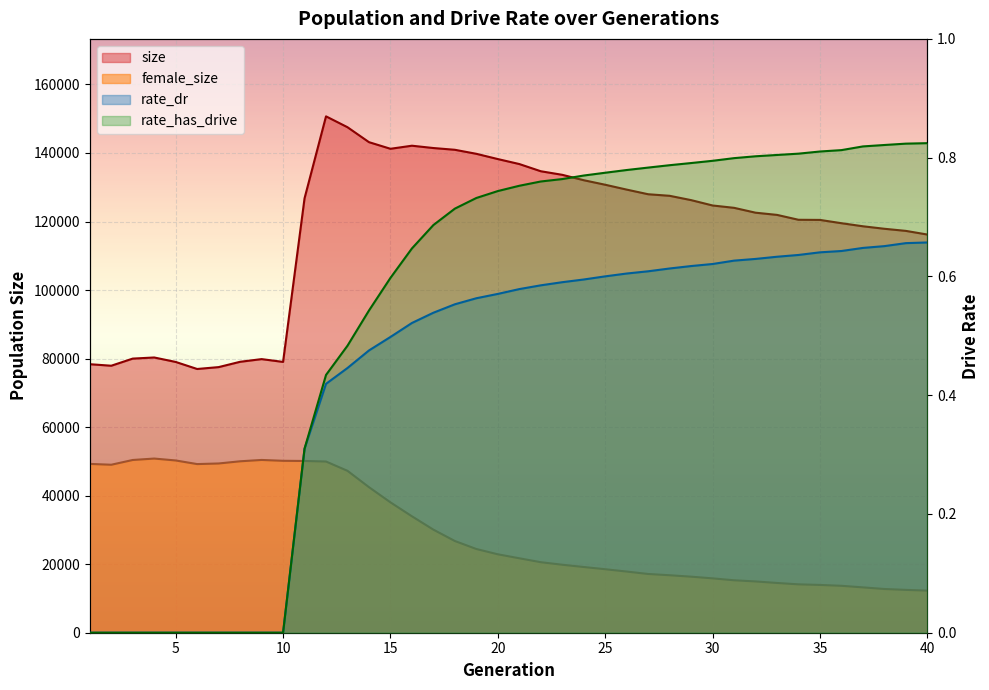

What is the difference between the female_size values at 4 and 12?

867.0